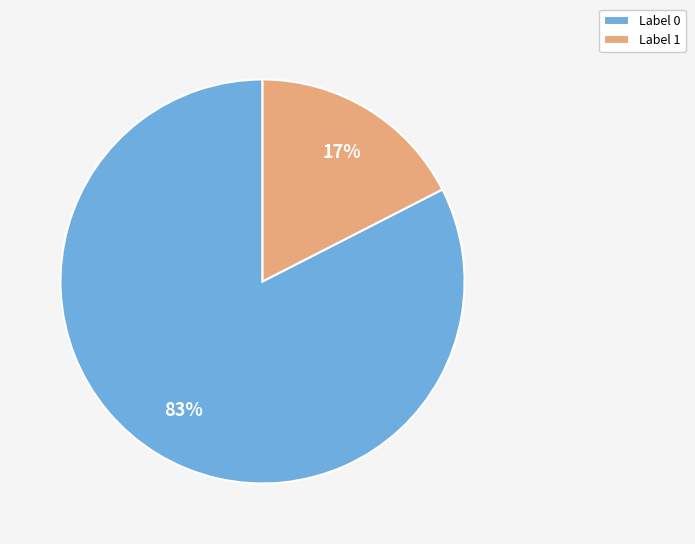

To the nearest percent, what is the combined percentage of Label 1 and Label 0?

100%